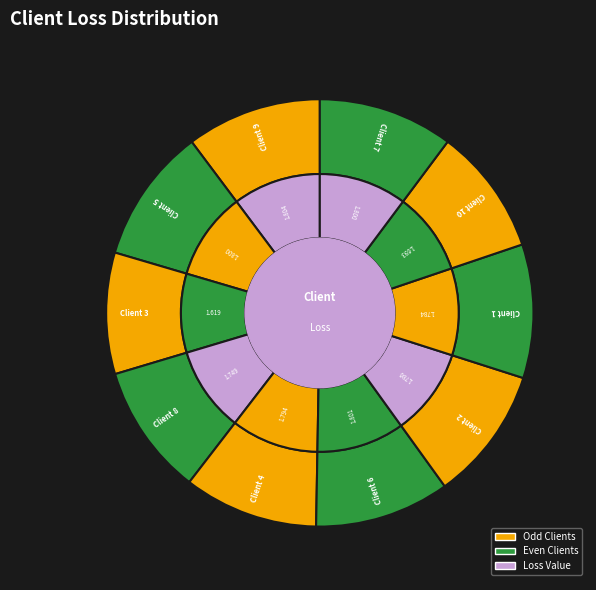

To the nearest percent, what percentage of the pie is 2?

10%